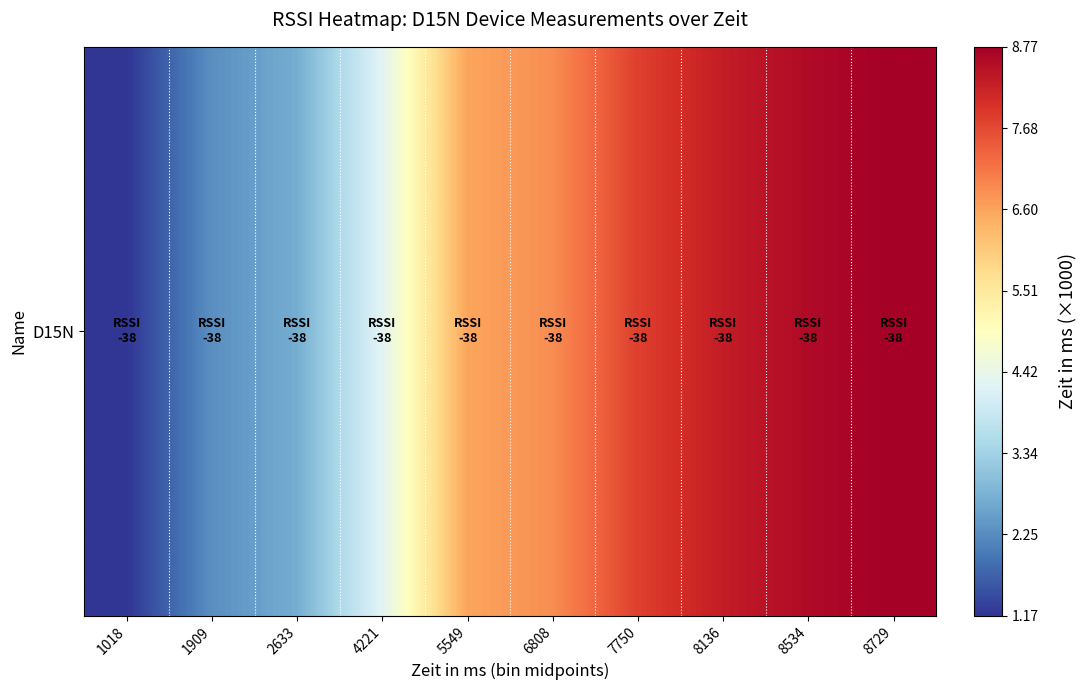

The value at 4221 is 4.3. True or false?

True